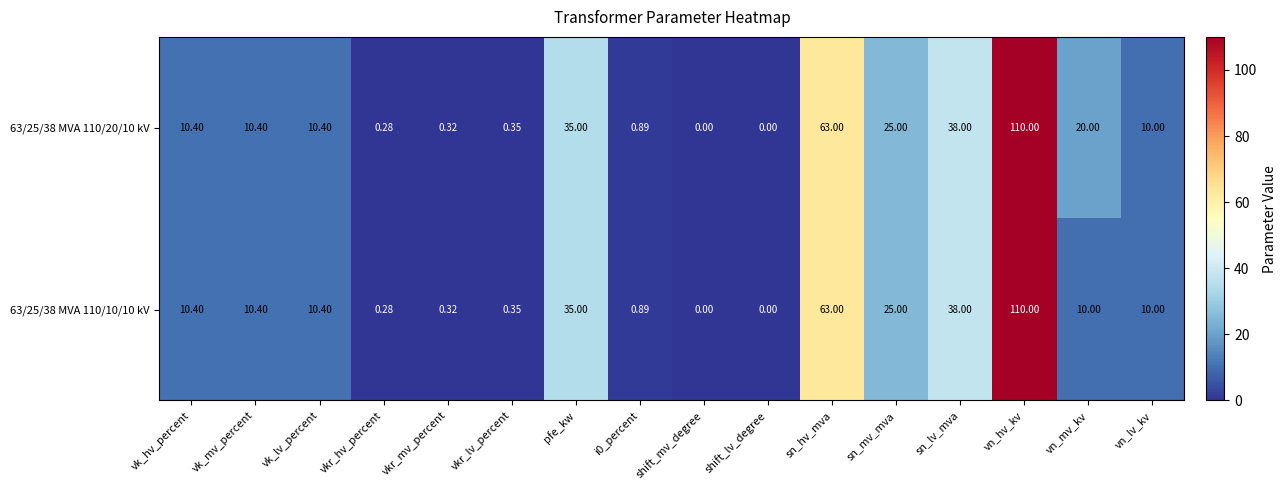

At which category is the sum across all series the highest?

vn_hv_kv